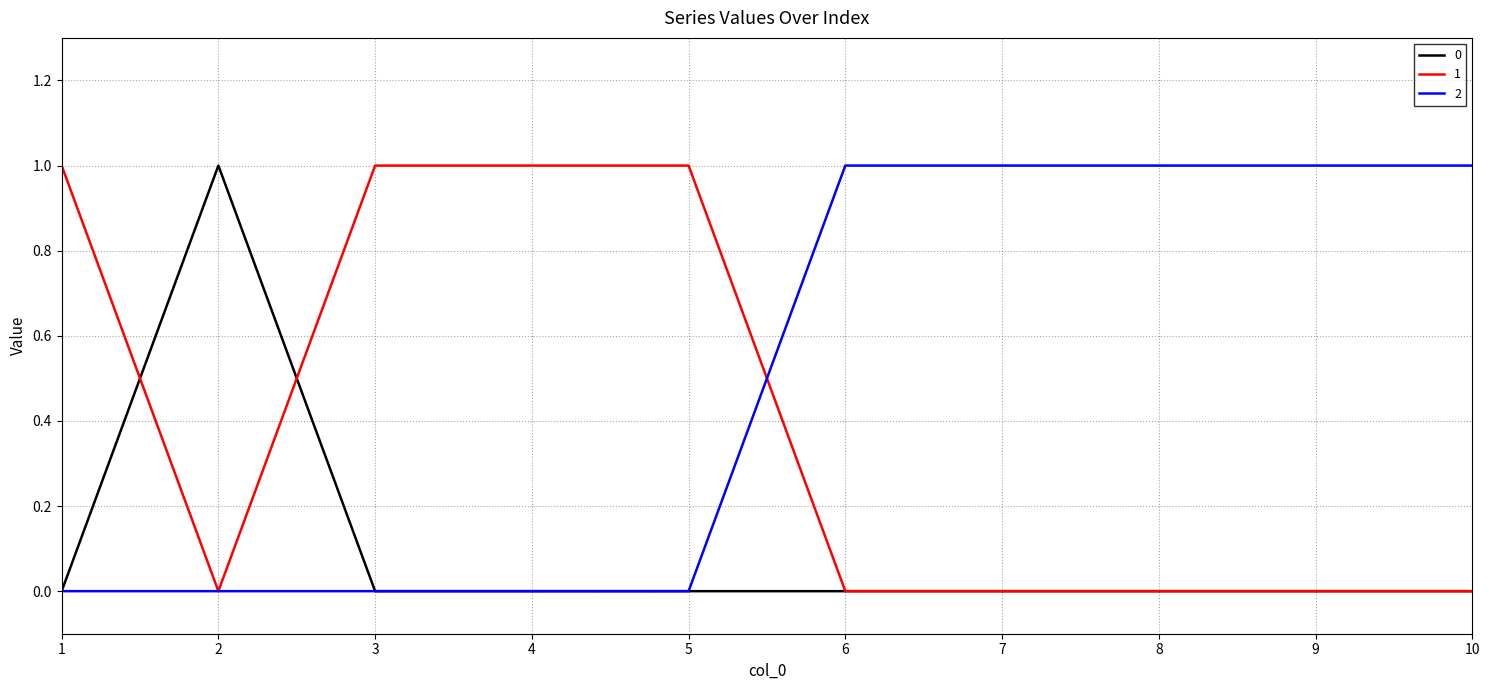

Is this an area chart (filled region under the line)?

No